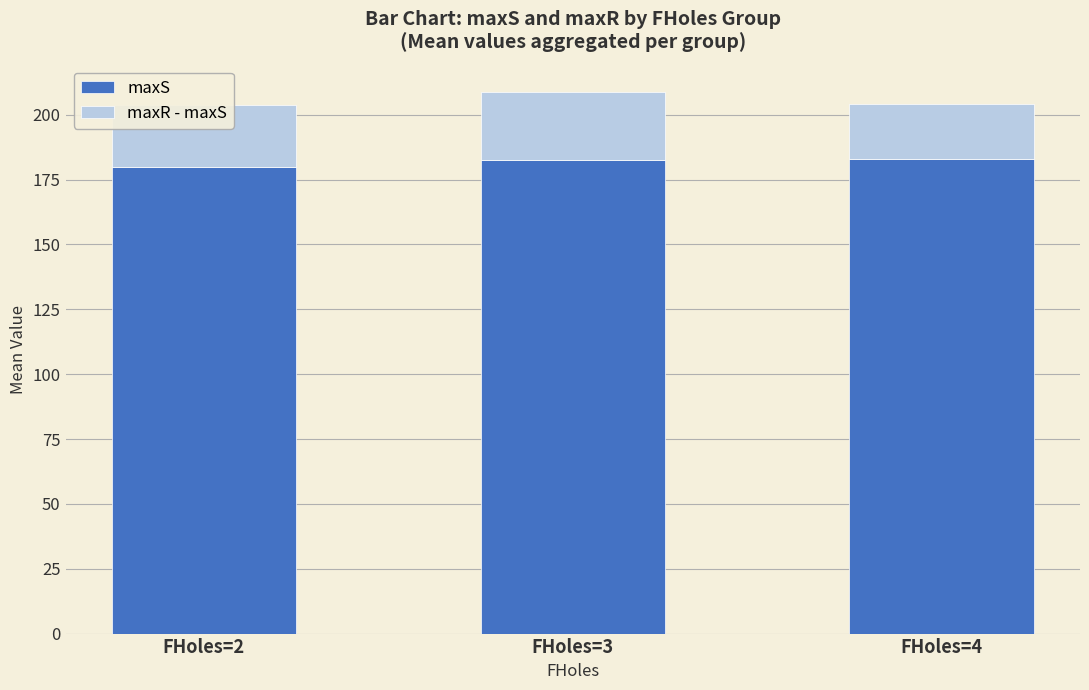

The value of maxS at FHoles=2 is 179.8. True or false?

True